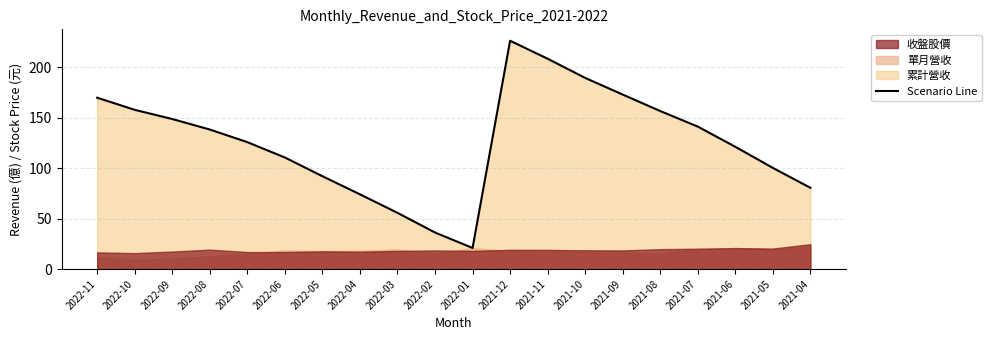

Does the chart have visible grid lines?

Yes